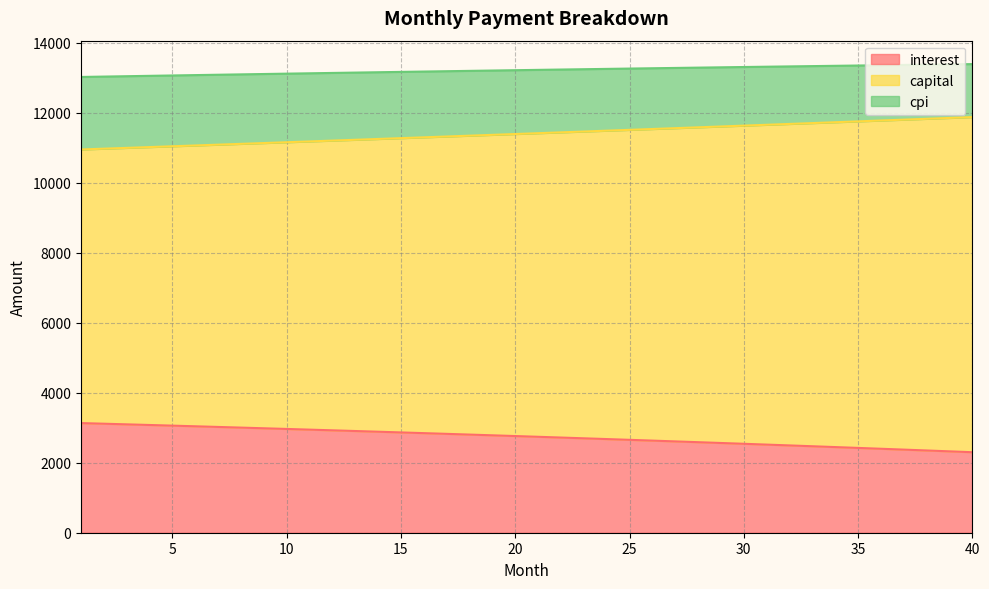

What is the total value across all series at 40?

13385.2